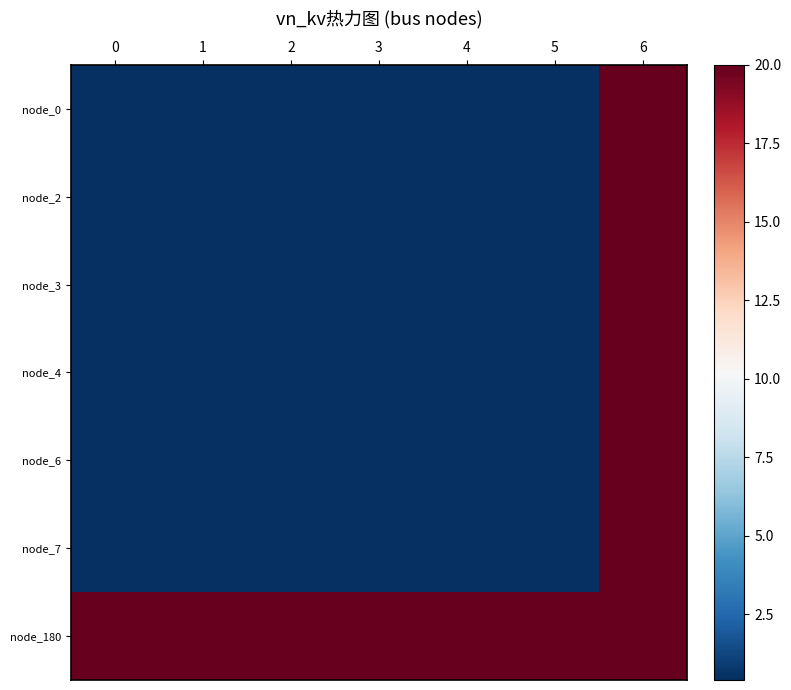

Which series has the largest range (max minus min)?

node_0